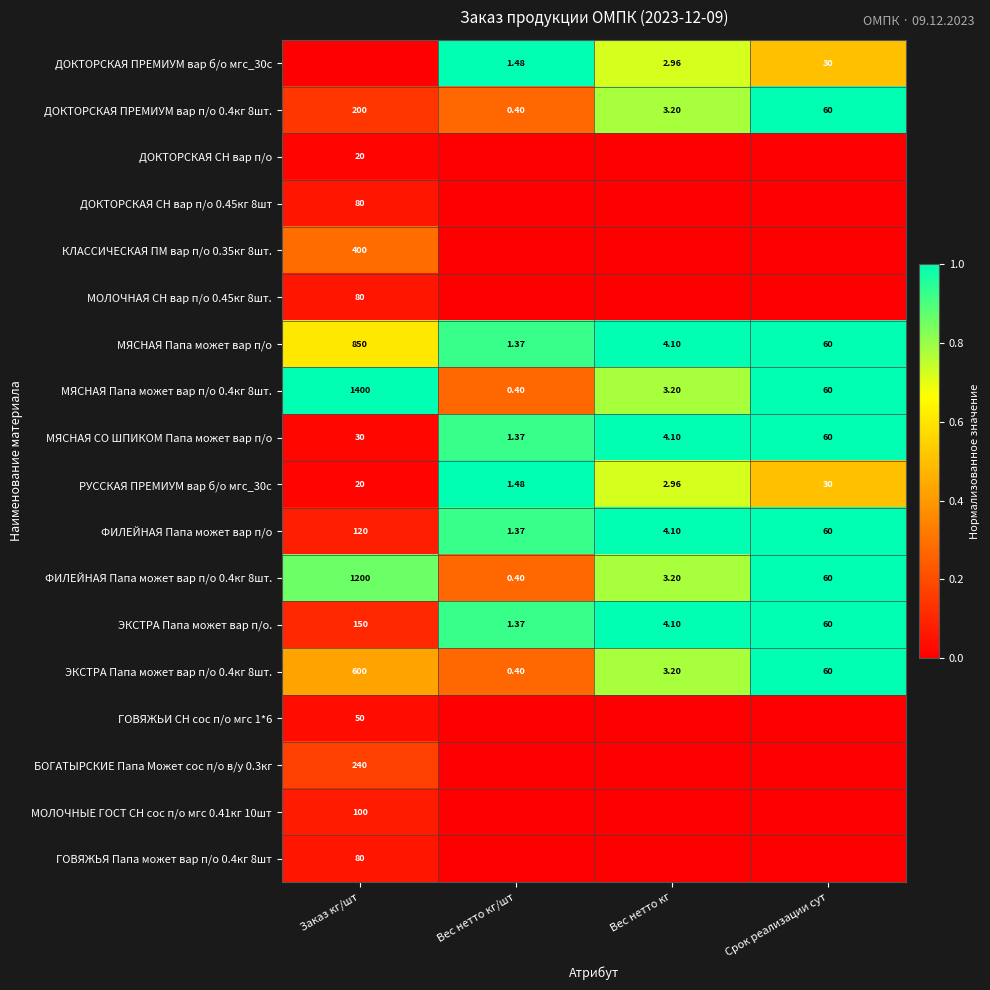

At which label does МЯСНАЯ Папа может вар п/о 0.4кг 8шт. reach its peak?

Заказ кг/шт